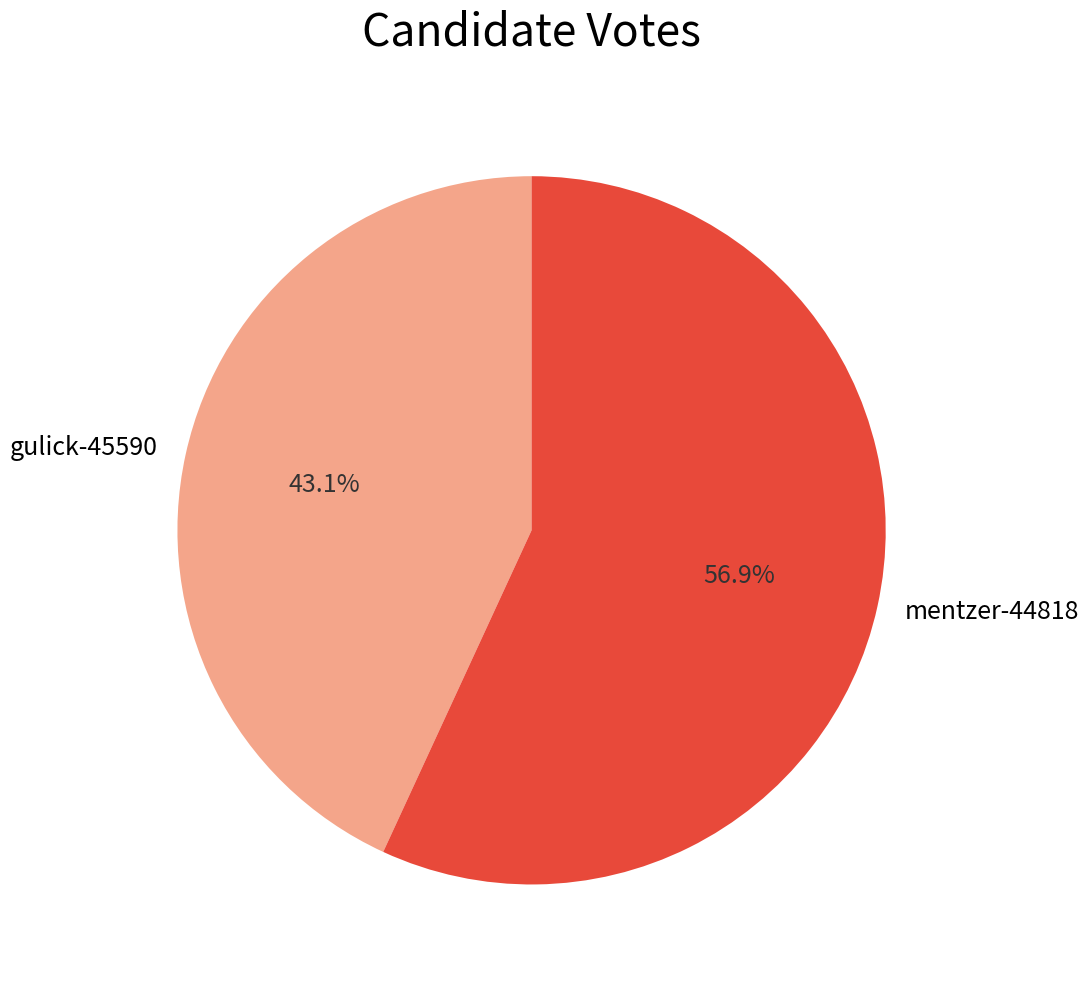

True or false: gulick-45590 accounts for 35% of the total.

False